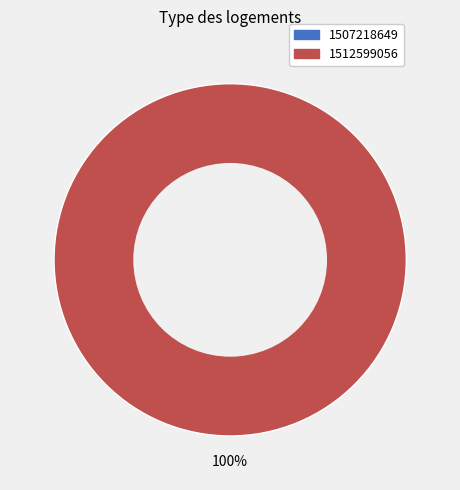

Is the sum of 1512599056 and 1507218649 greater than half?

Yes